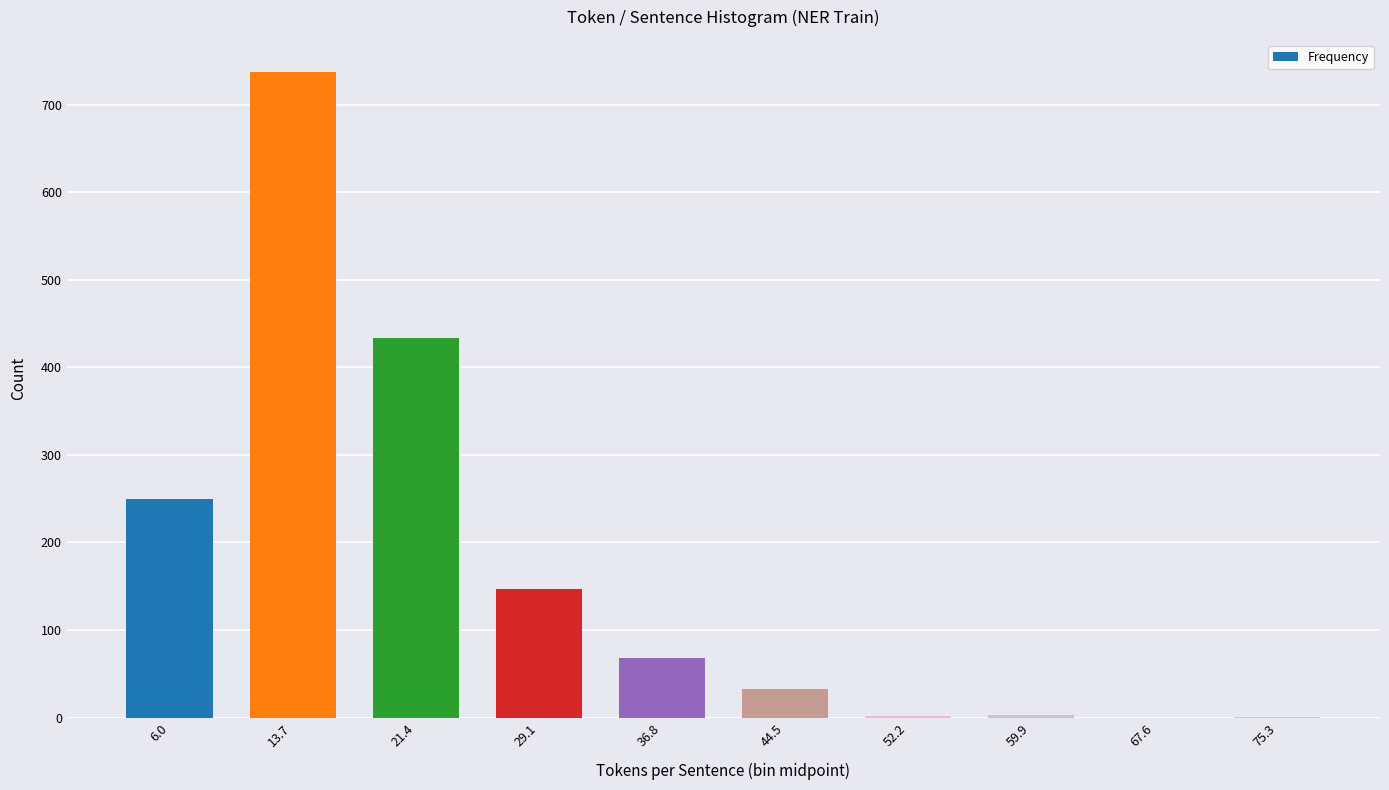

What is the greatest value displayed?

737